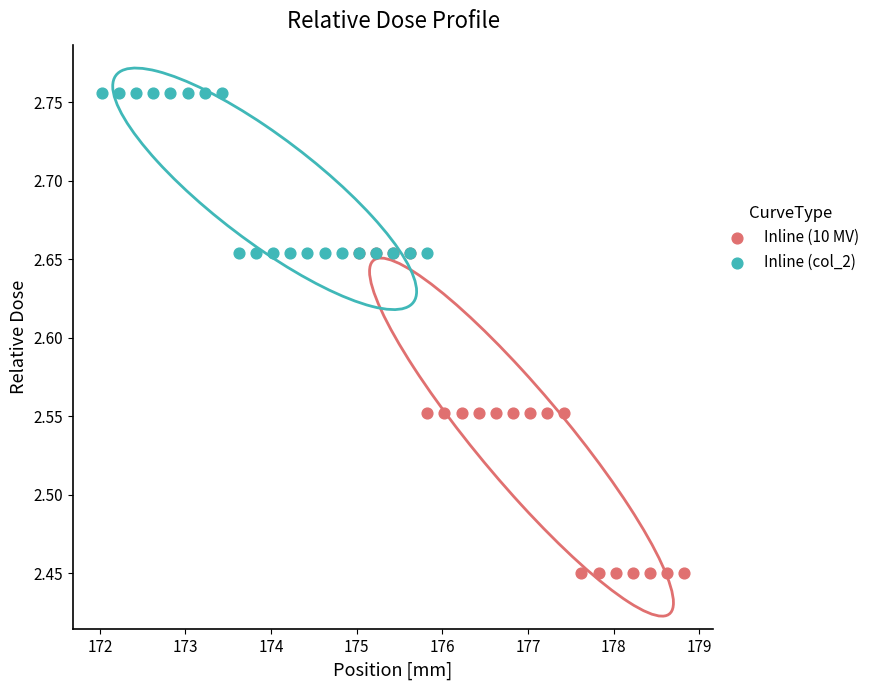

Which series has the largest Y range (max minus min)?

Inline (10 MV)